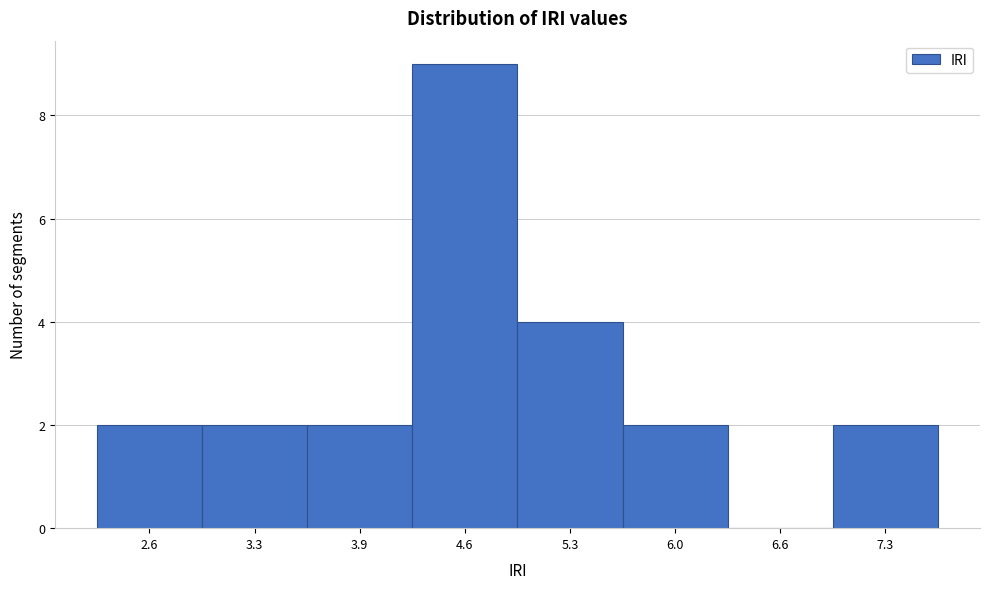

Reading left to right, what are all the values shown in this chart?

2.6=2	3.3=2	3.9=2	4.6=9	5.3=4	6.0=2	6.6=0	7.3=2